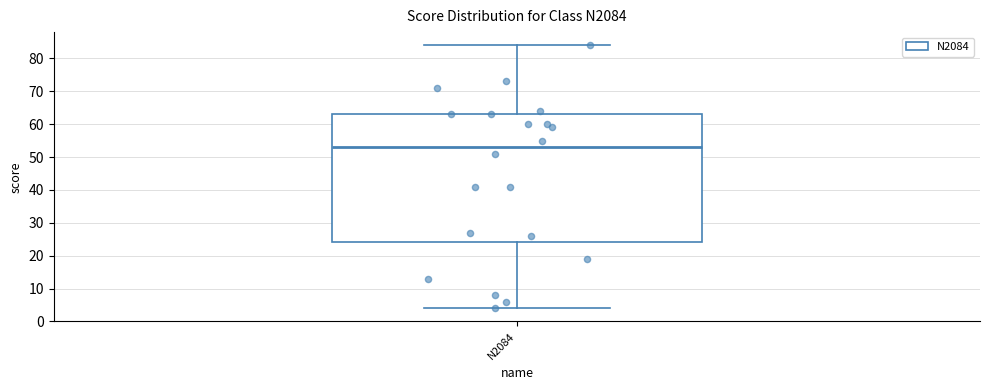

Transcribe this box plot: give where the median line is, the range the box spans, and where the two whiskers end, as read against the y-axis. The values are not printed on the chart, so give them approximately, as read against the axis.

median 53, box 24 to 63, whiskers 4 to 84